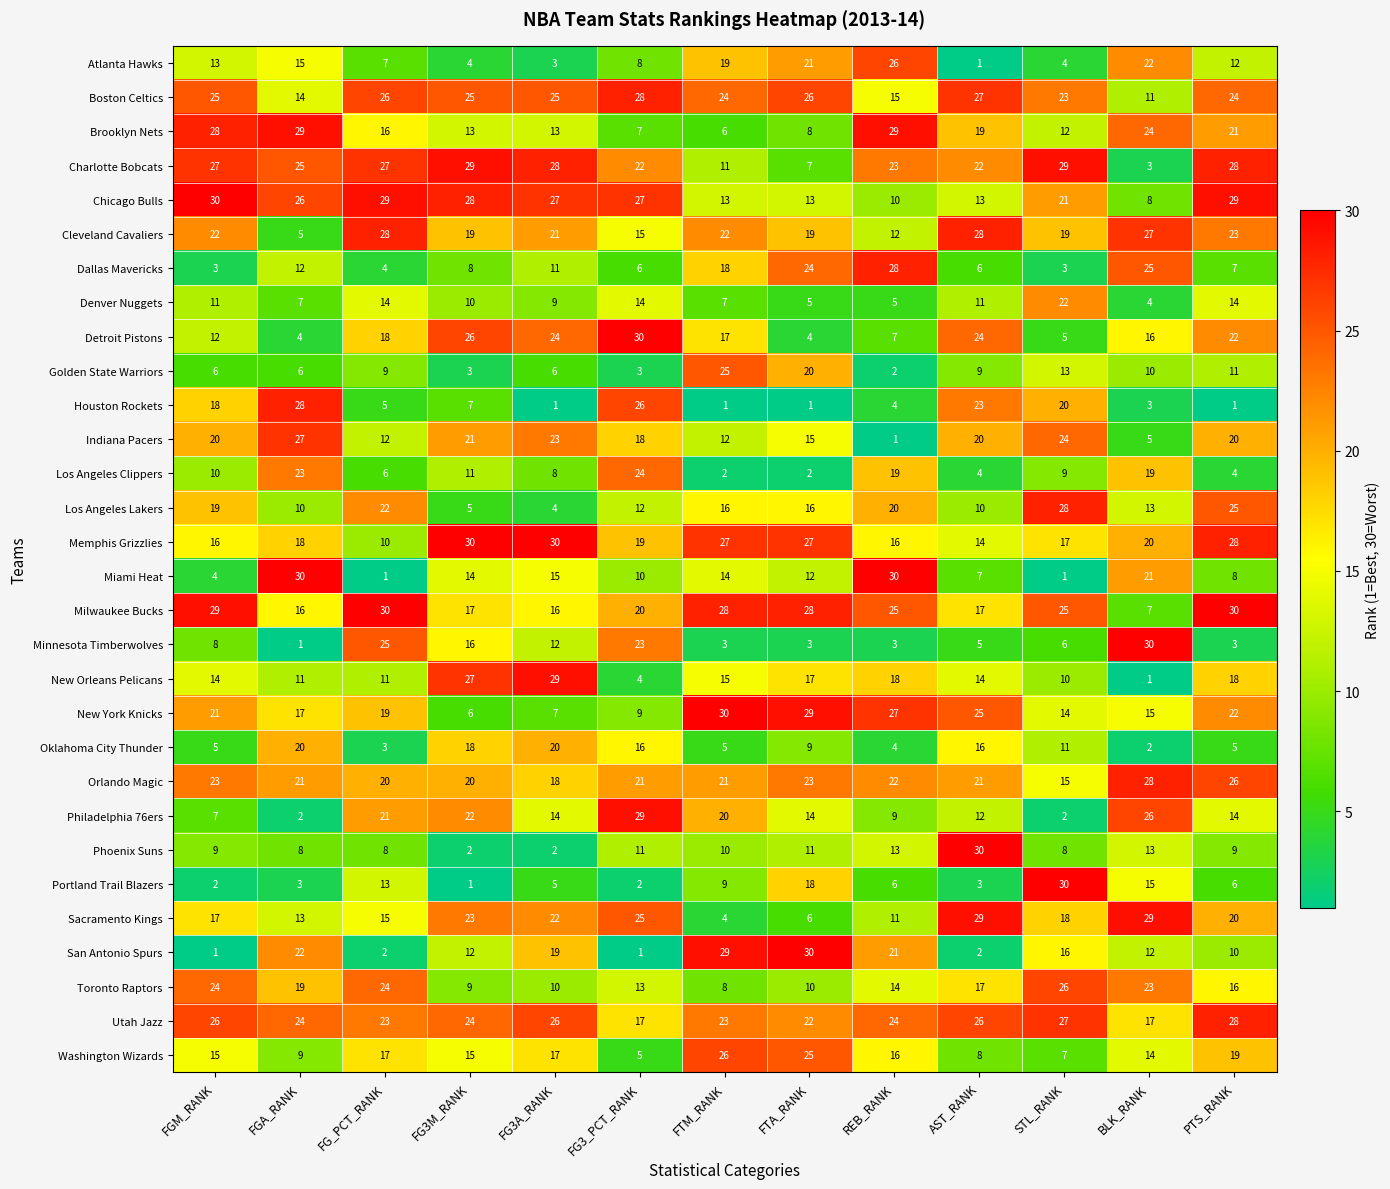

How many categories are shown in the chart?

13